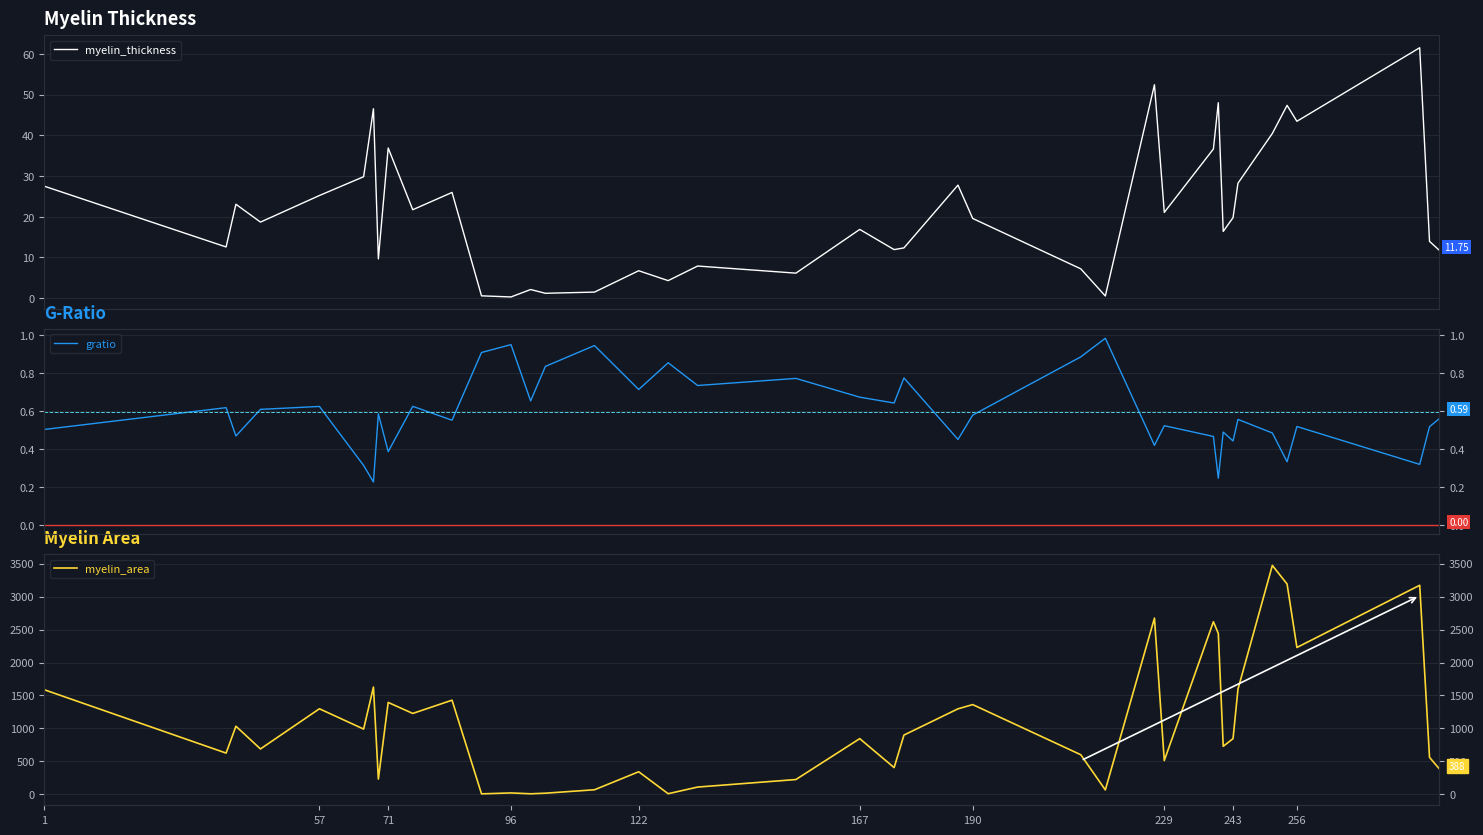

What is the difference between the maximum and second lowest values in the myelin_area series?

3462.0